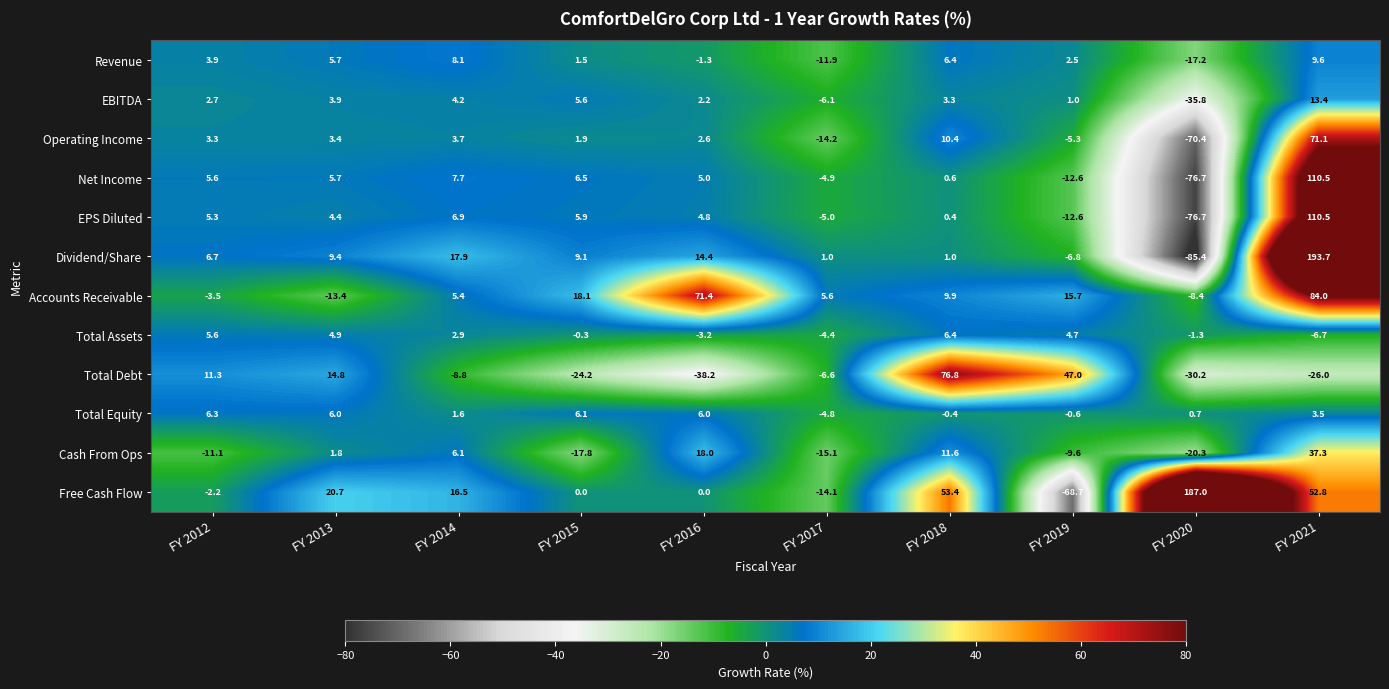

What is the difference between the maximum and second lowest values in the Free Cash Flow series?

201.1